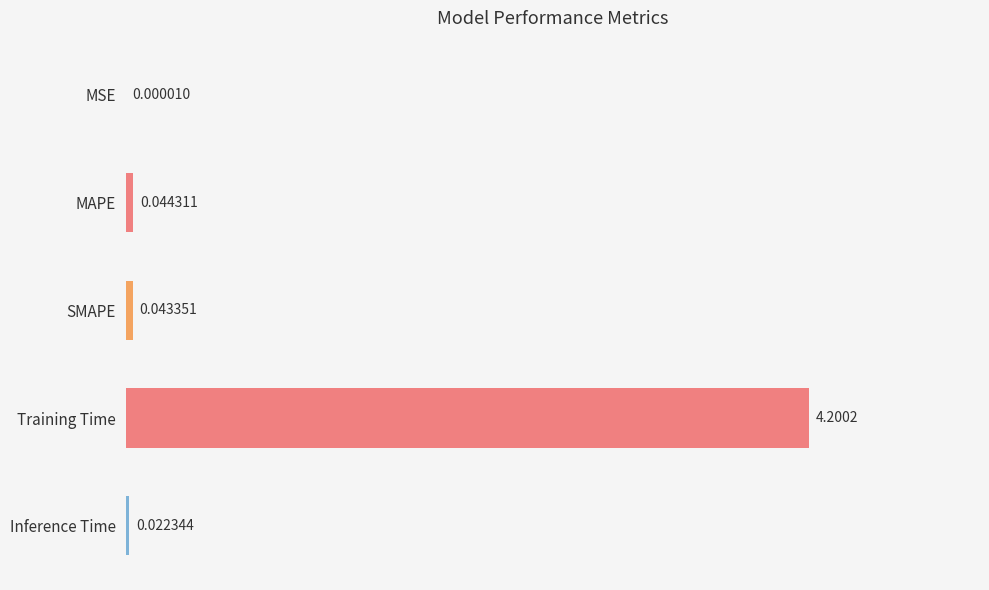

Which label corresponds to the largest value in the chart?

Training Time